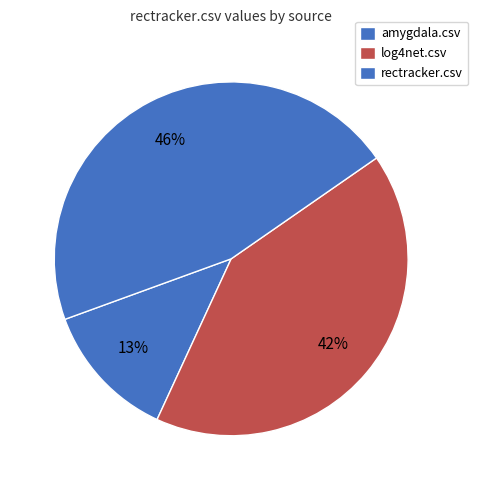

What is the total percentage of rectracker.csv and amygdala.csv?

58.5%